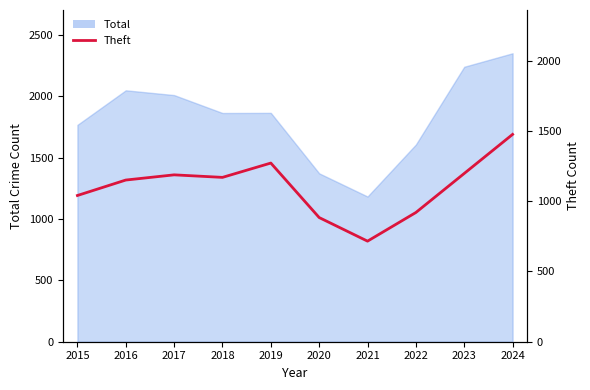

What is the value of the 9th point from the left?

1198